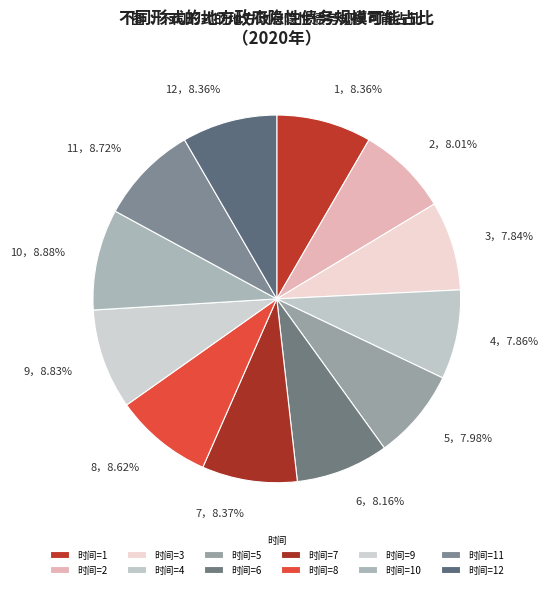

Is the sum of 4，7.86% and 9，8.83% greater than half?

No